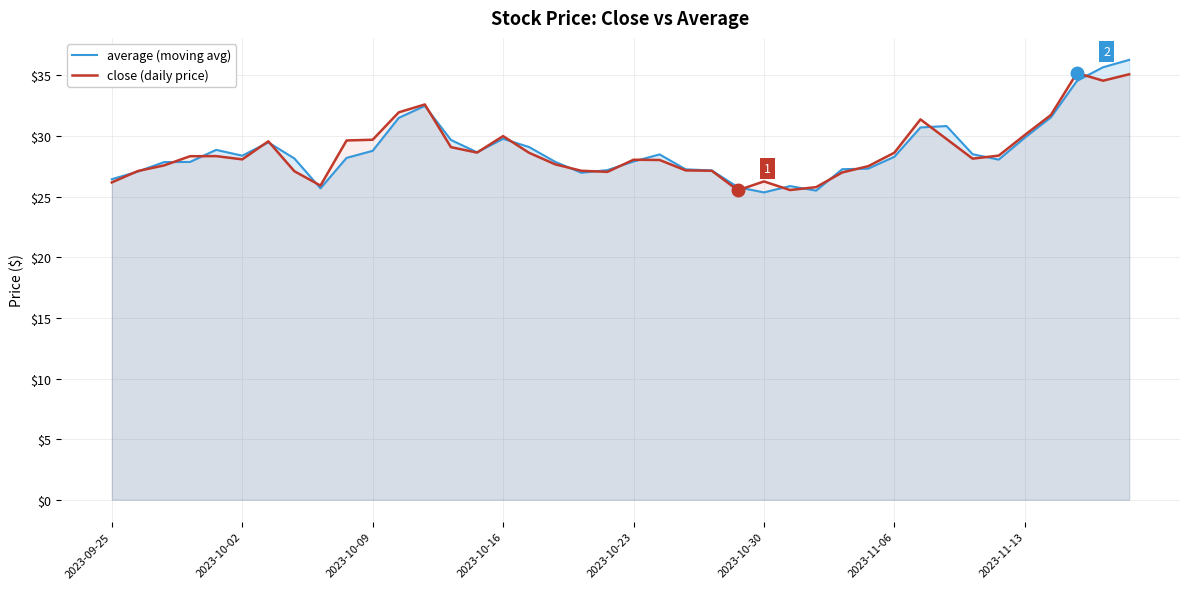

What is the smallest value displayed?

25.4